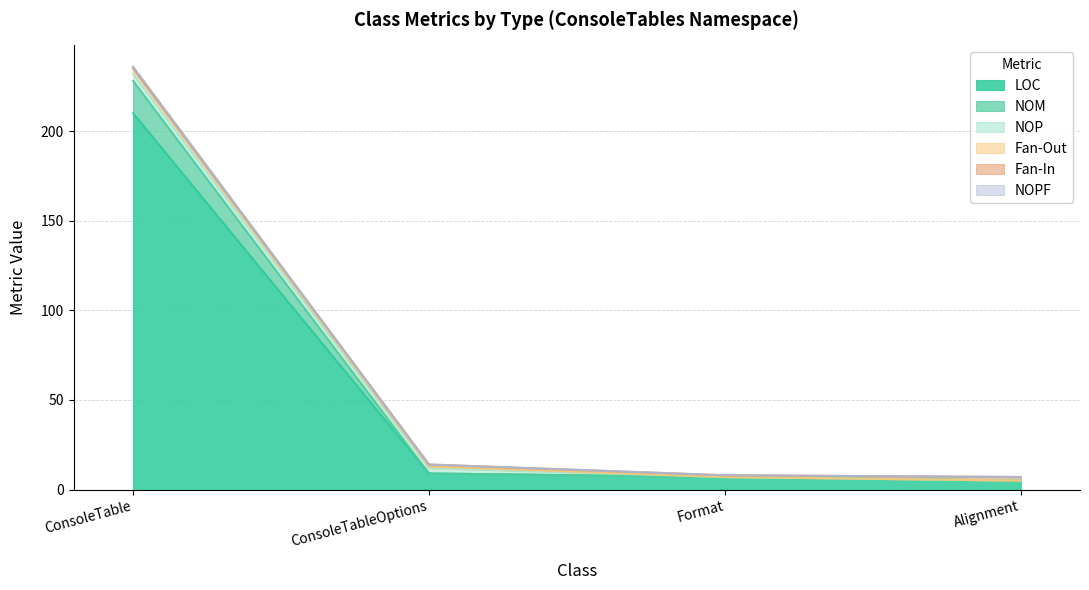

True or false: LOC and NOM intersect in this chart.

False